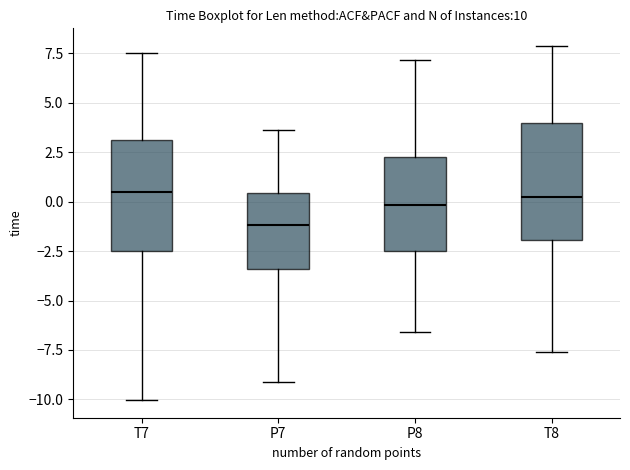

Reading left to right, transcribe this box plot: for each box, give where its median line is, the range the box spans, and where its two whiskers end, as read against the y-axis. The values are not printed on the chart, so give them approximately, as read against the axis.

T7: median 0.5, box -2.5 to 3.0, whiskers -10.0 to 7.5
P7: median -1.0, box -3.5 to 0.5, whiskers -9.0 to 3.5
P8: median 0.0, box -2.5 to 2.0, whiskers -6.5 to 7.0
T8: median 0.5, box -2.0 to 4.0, whiskers -7.5 to 8.0